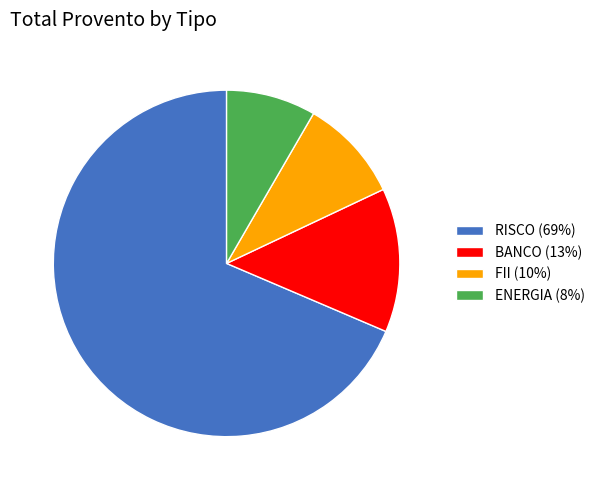

Approximately how many times larger is the value at ENERGIA (8%) compared to BANCO (13%)?

0.6